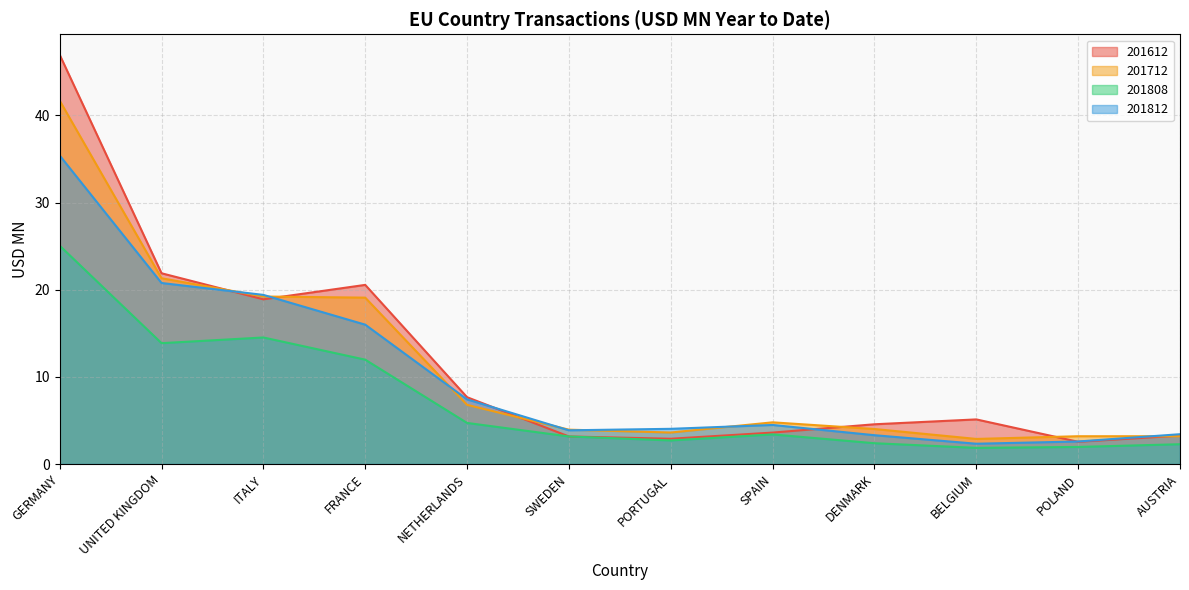

What is the sum of the 201812 values at NETHERLANDS and UNITED KINGDOM?

28.2